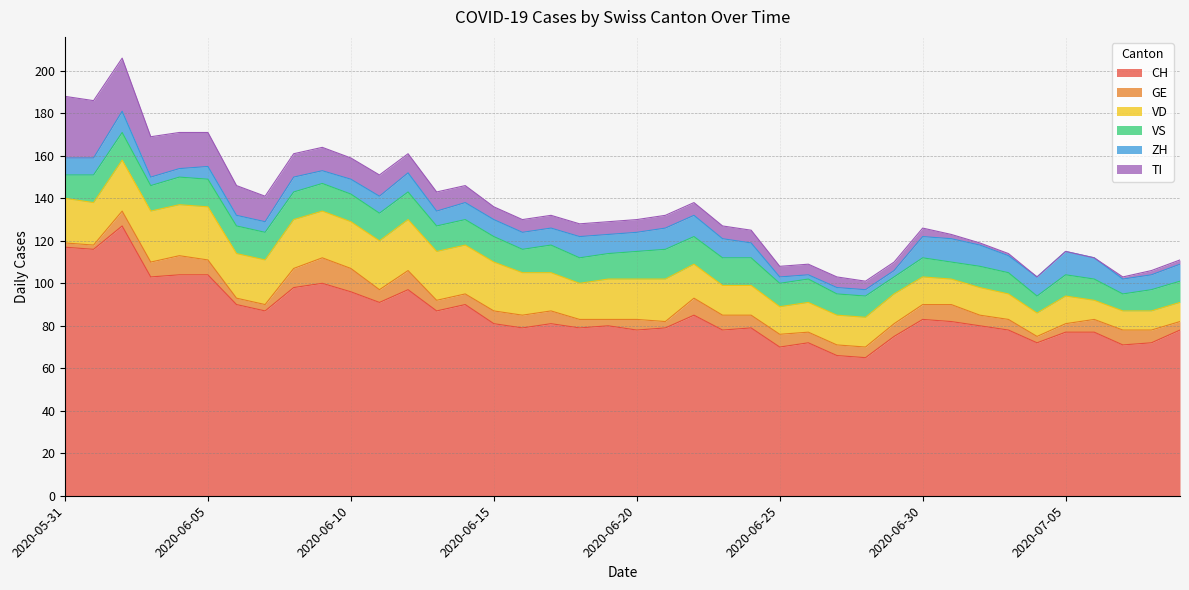

How many intersections are there between VS and VD?

3